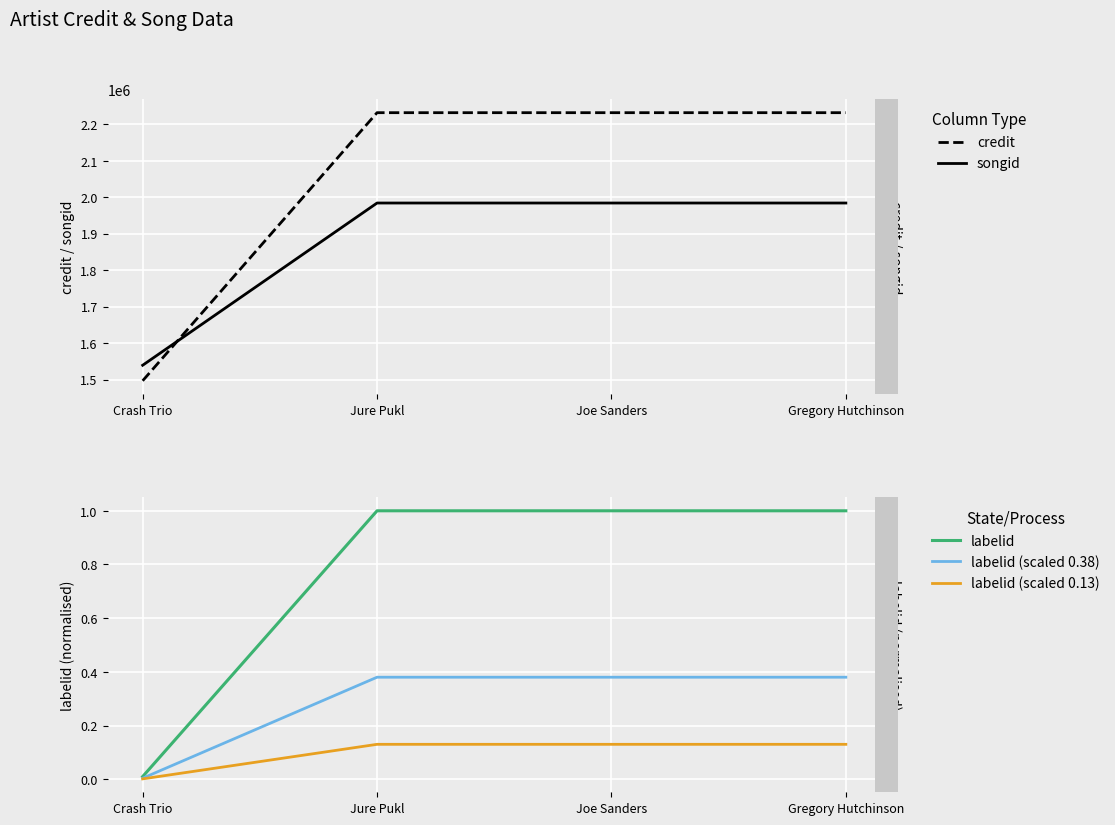

Which label corresponds to the smallest value in the chart?

Crash Trio